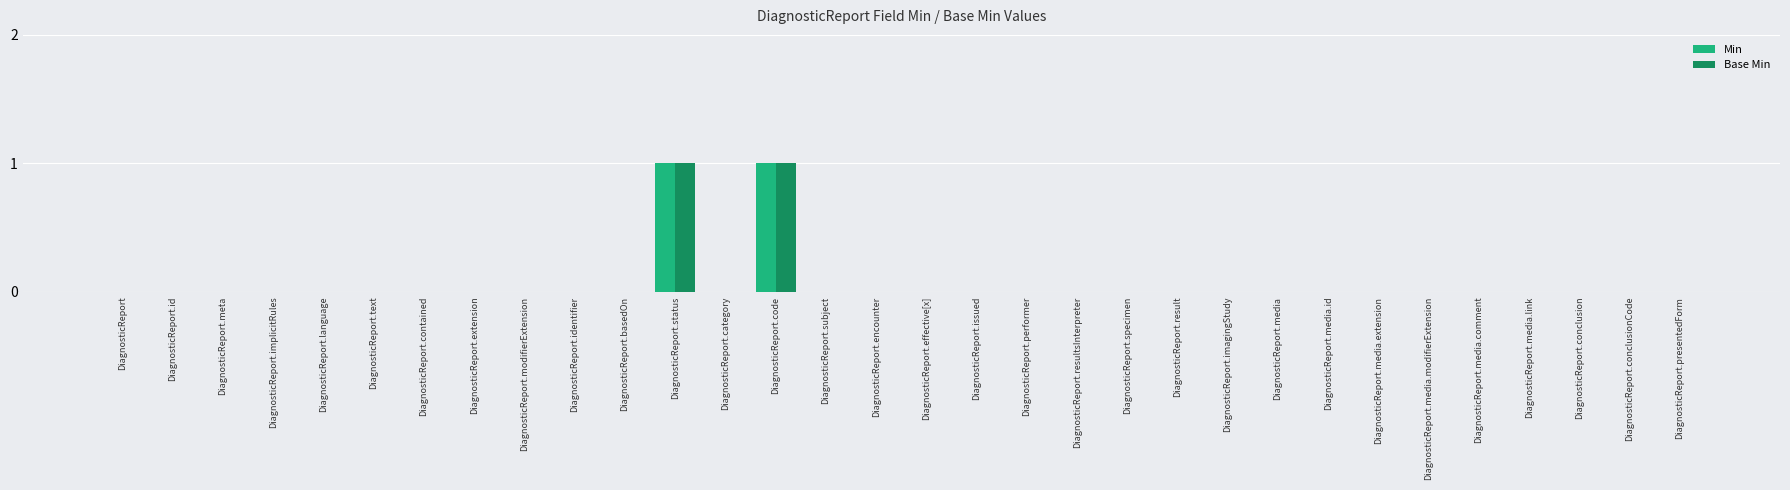

Reading right to left, transcribe all the data shown in this chart.

Min: 0	0	0	0	0	0	0	0	0	0	0	0	0	0	0	0	0	0	1	0	1	0	0	0	0	0	0	0	0	0	0	0
Base Min: 0	0	0	0	0	0	0	0	0	0	0	0	0	0	0	0	0	0	1	0	1	0	0	0	0	0	0	0	0	0	0	0